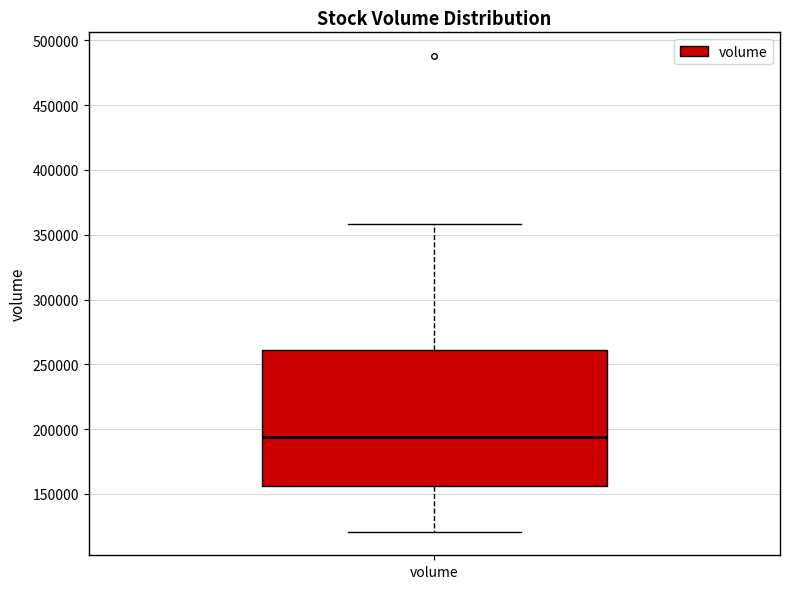

Where does the median line of the box for volume sit on the y-axis? The values are not printed on the chart, so give them approximately, as read against the axis.

195000